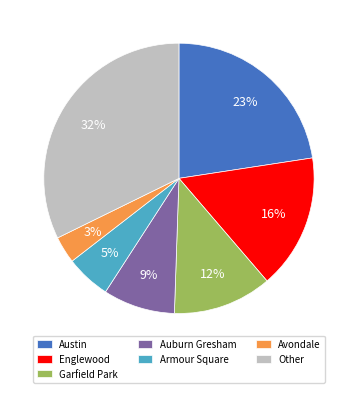

Count the number of slices in the pie.

7